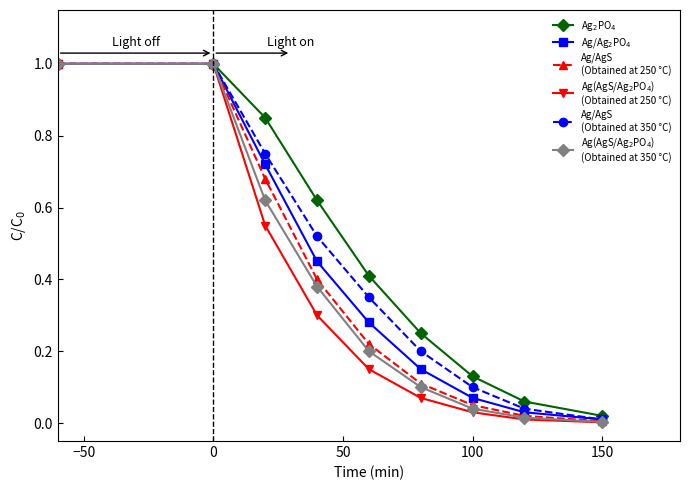

What is the maximum value shown in the chart?

1.0